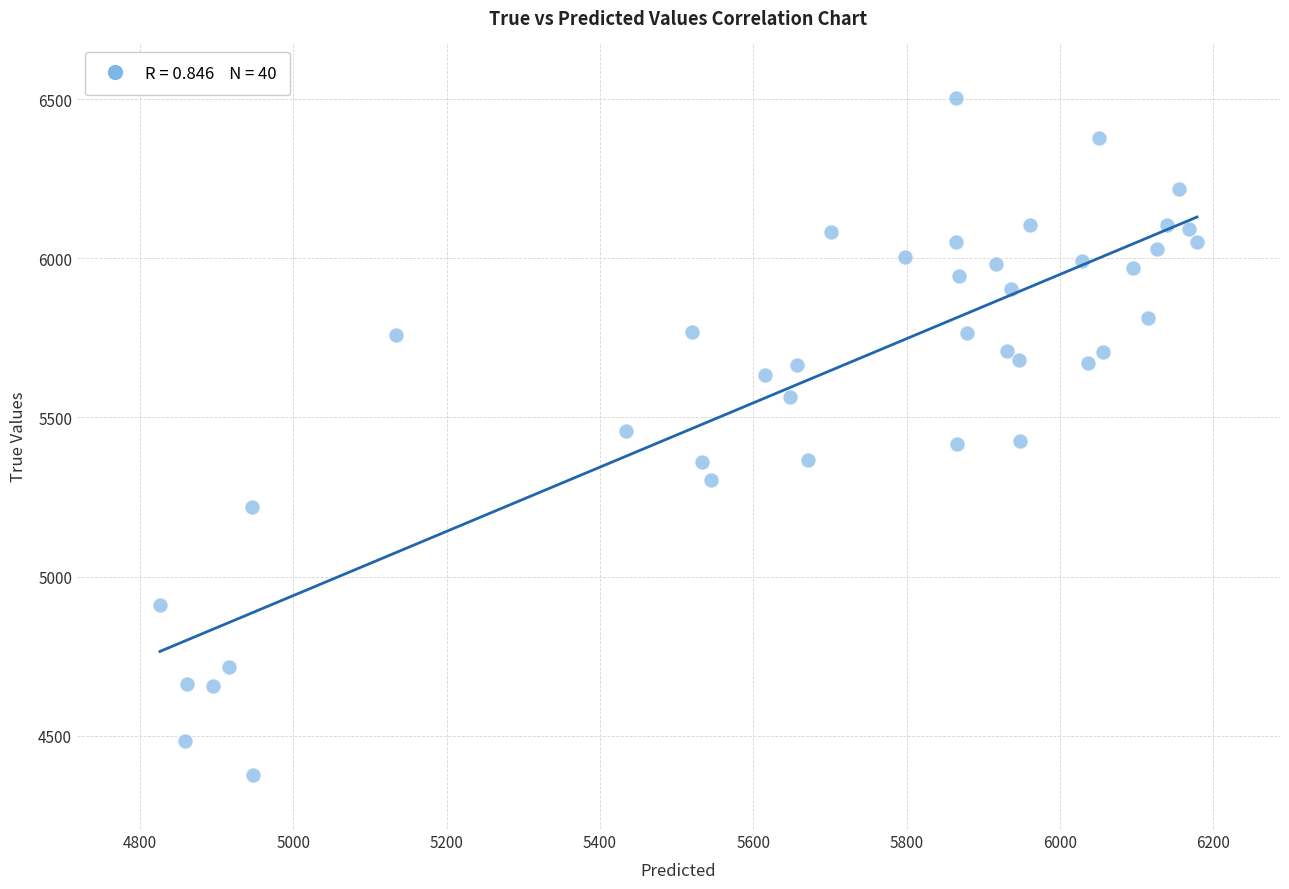

What is the range of Y values (max minus min)?

2128